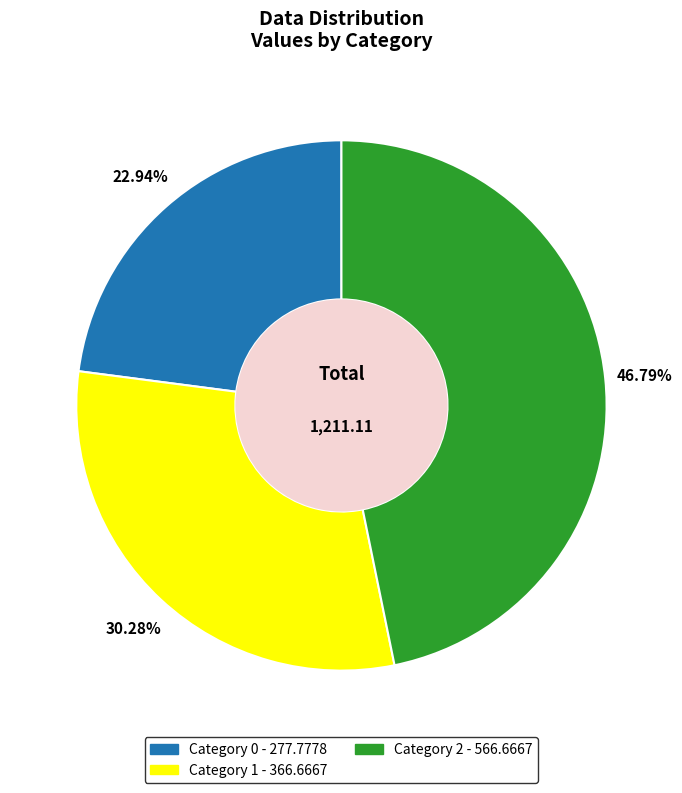

Is there any slice that represents more than half of the pie?

No